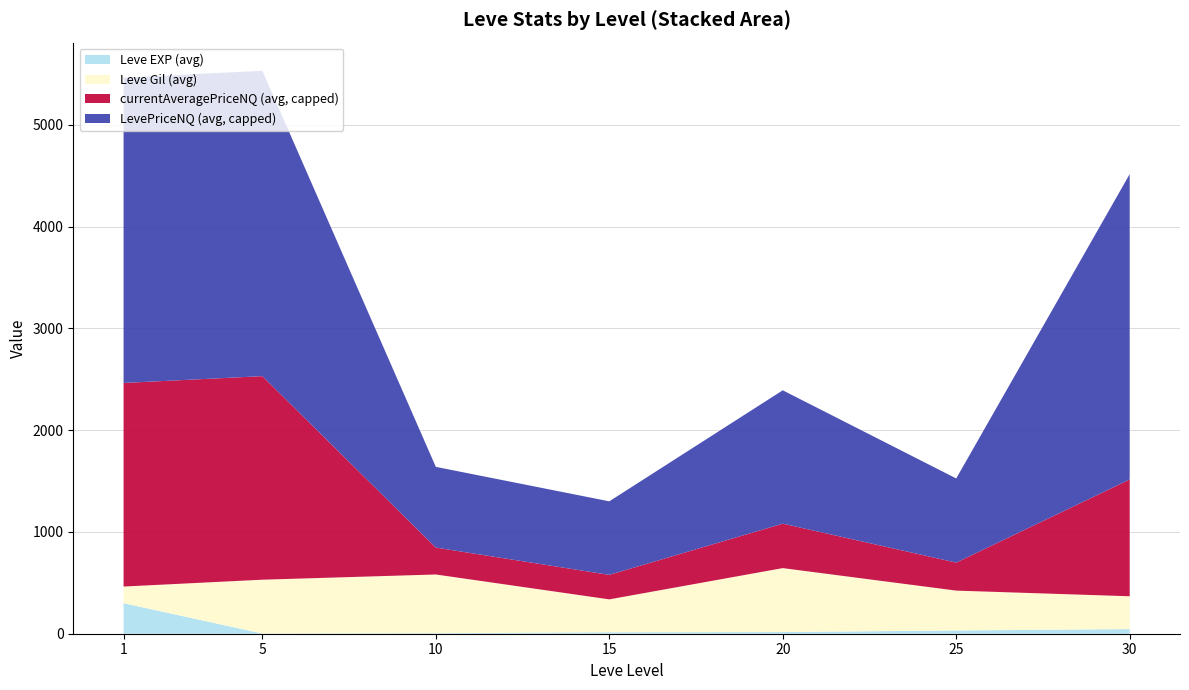

What is the total value across all series at 1?

5463.5